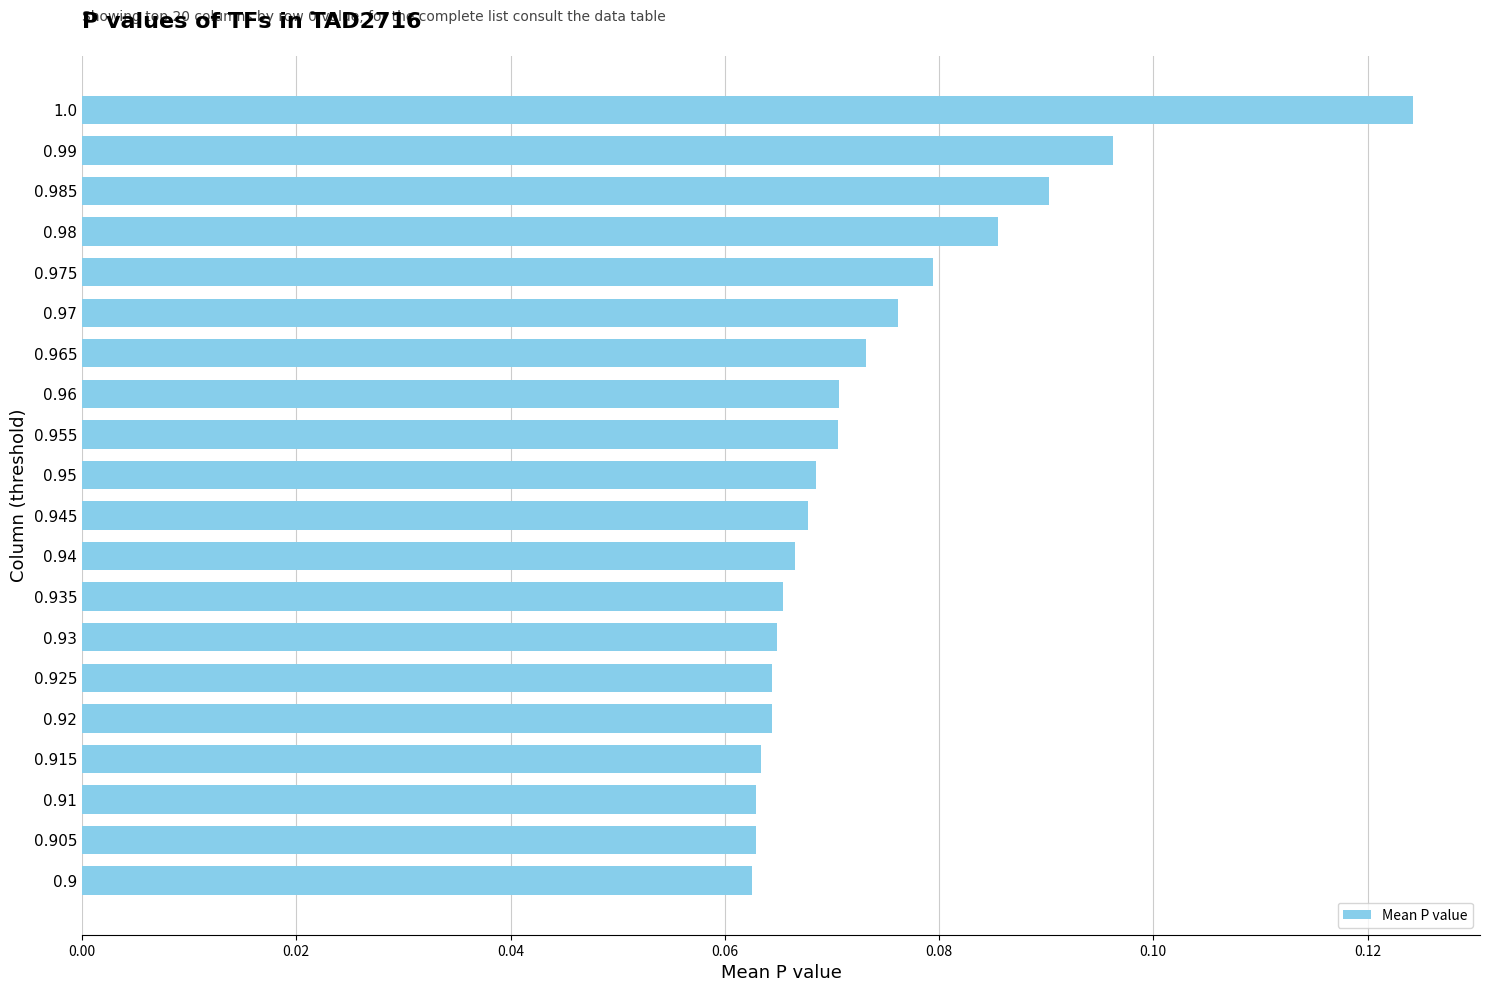

Does the chart contain any negative values?

No